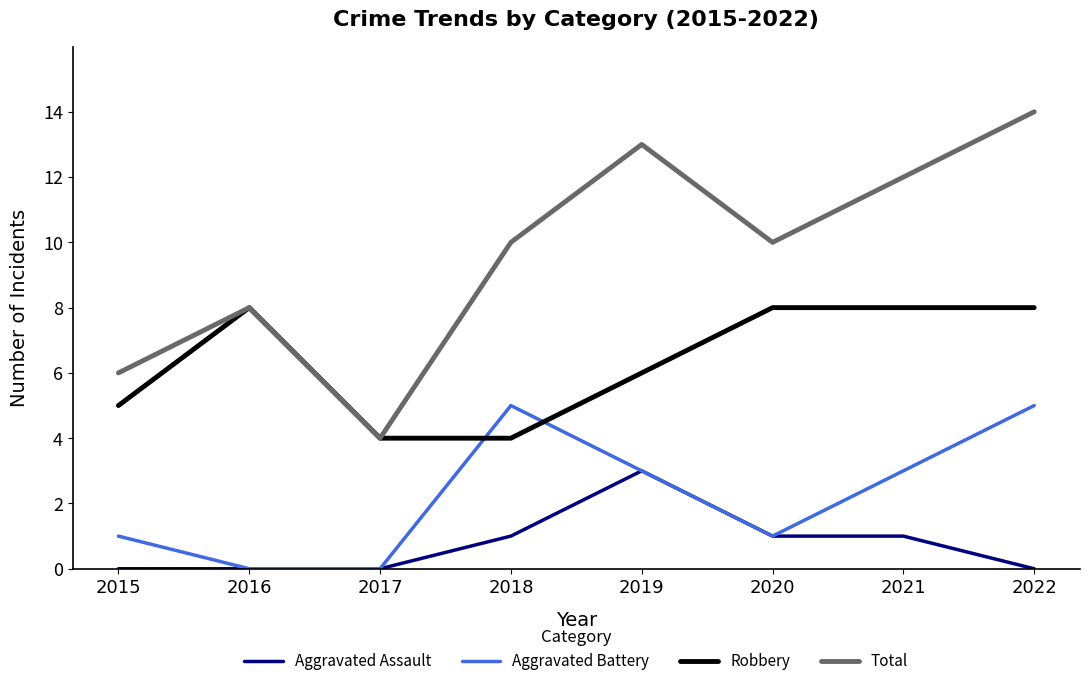

Is it true that Aggravated Battery equals 5 at 2022?

True